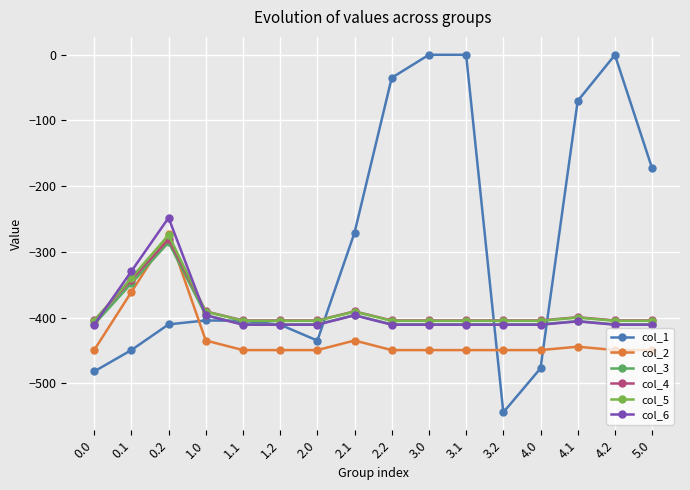

Where is the first local maximum for col_6?

0.2